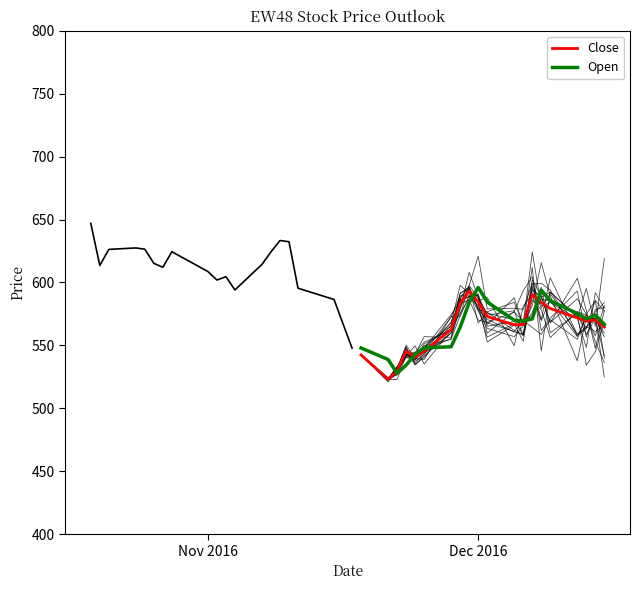

What is the lowest value of the Close series?

523.0